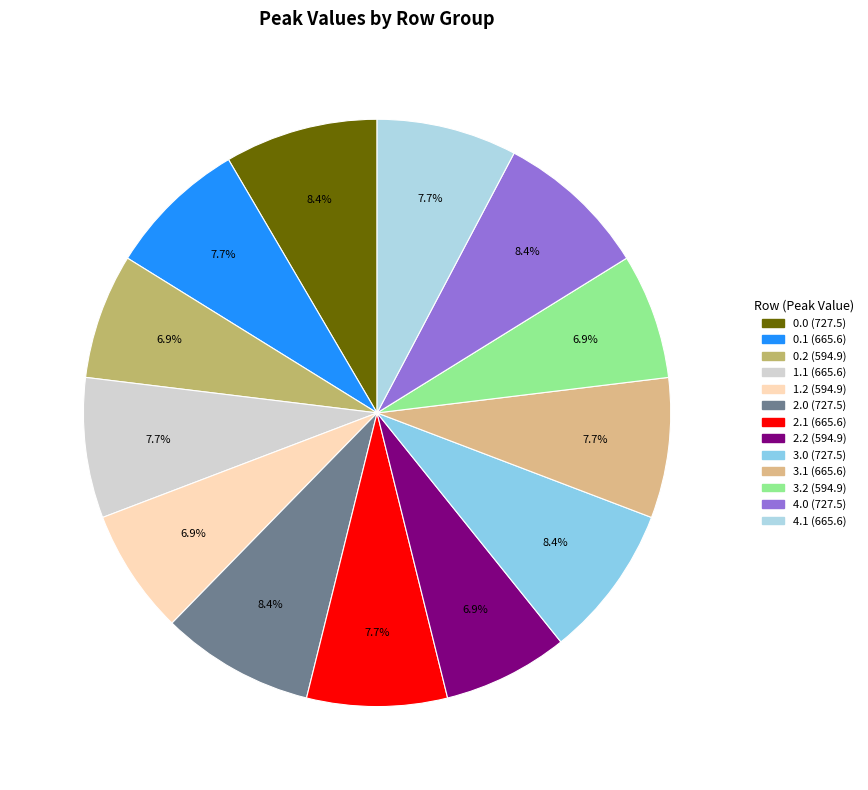

Rank the categories by value from highest to lowest.

0.0, 2.0, 3.0, 4.0, 0.1, 1.1, 2.1, 3.1, 4.1, 0.2, 1.2, 2.2, 3.2